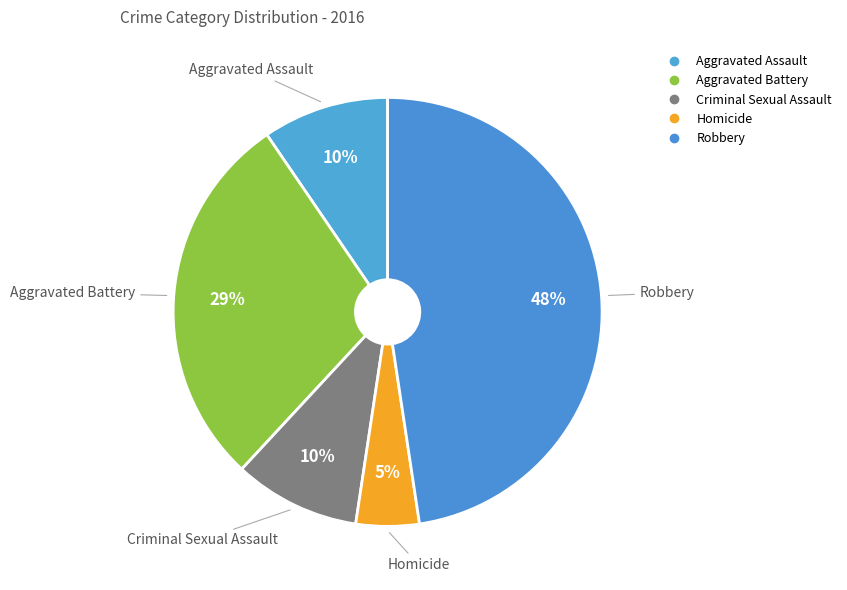

The Robbery slice represents 48% of the pie. True or false?

True